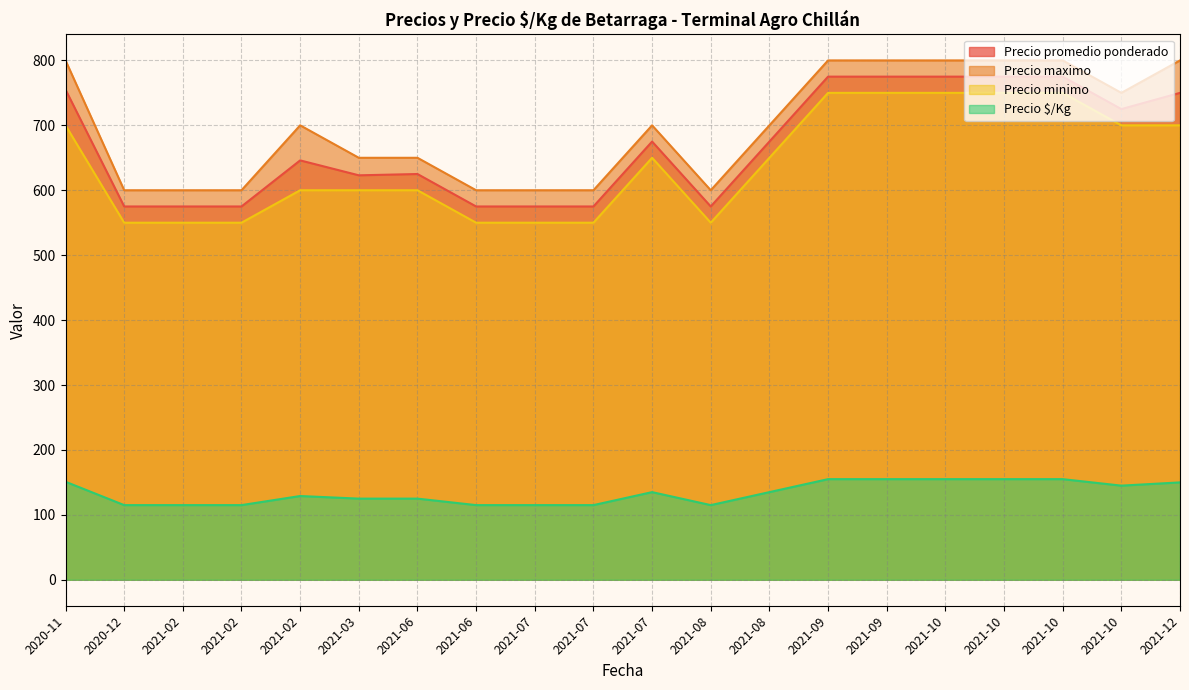

What is the difference between the Precio promedio ponderado values at 2021-07-02 and 2021-10-22?

150